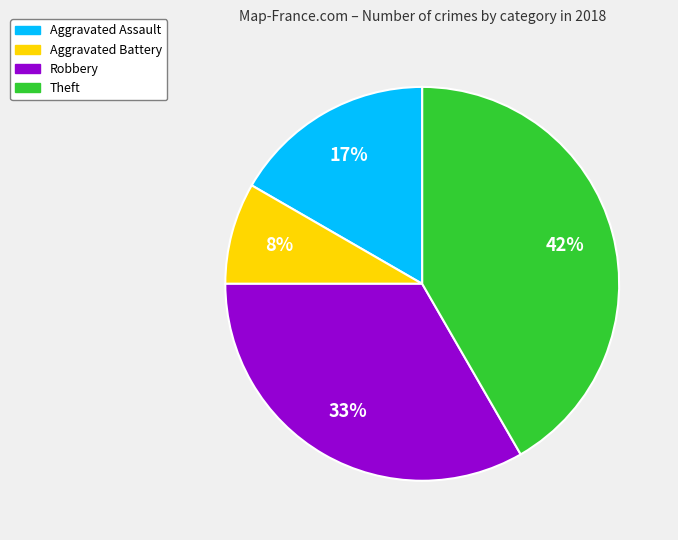

Is there a majority slice in this chart?

No